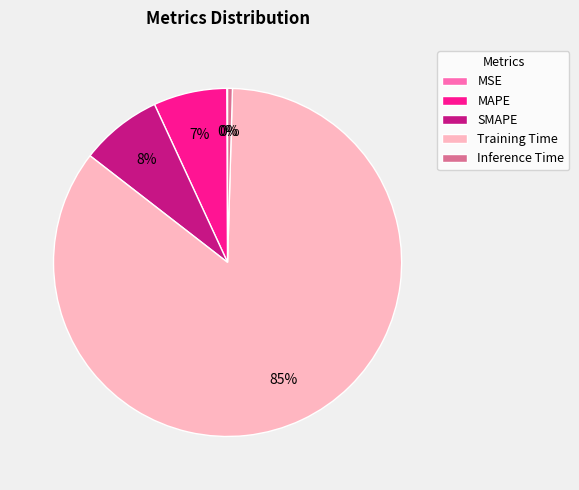

What is the largest slice in the pie chart?

Training Time